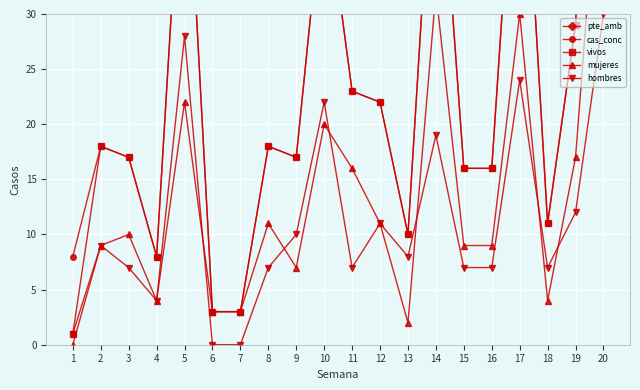

The value of hombres at 14 is 28. True or false?

False